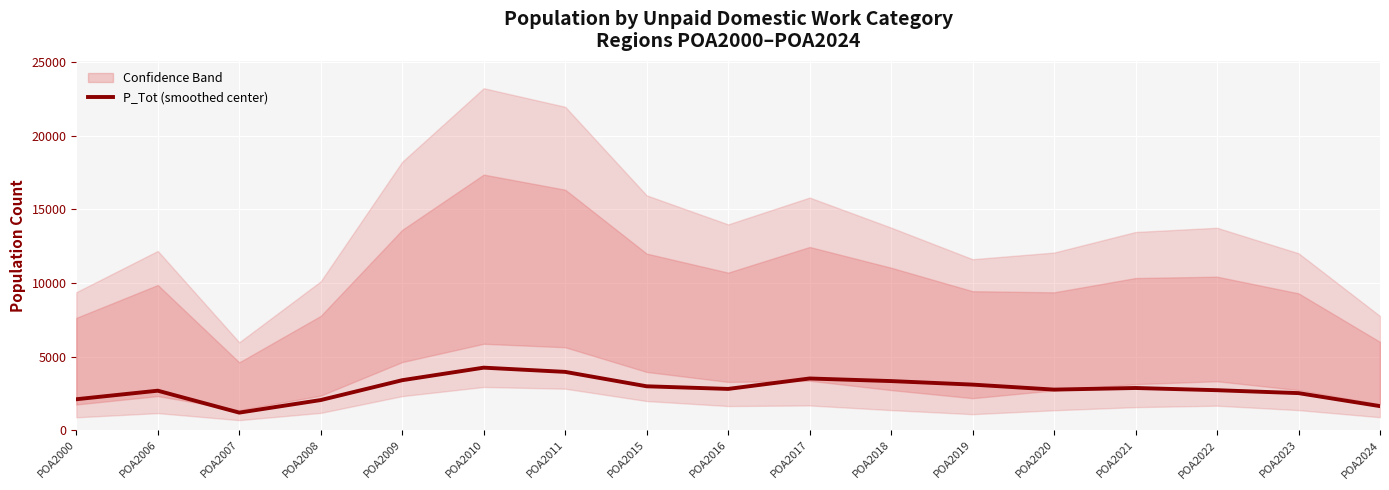

Approximately how many times larger is the value at POA2018 compared to POA2009?

1.0